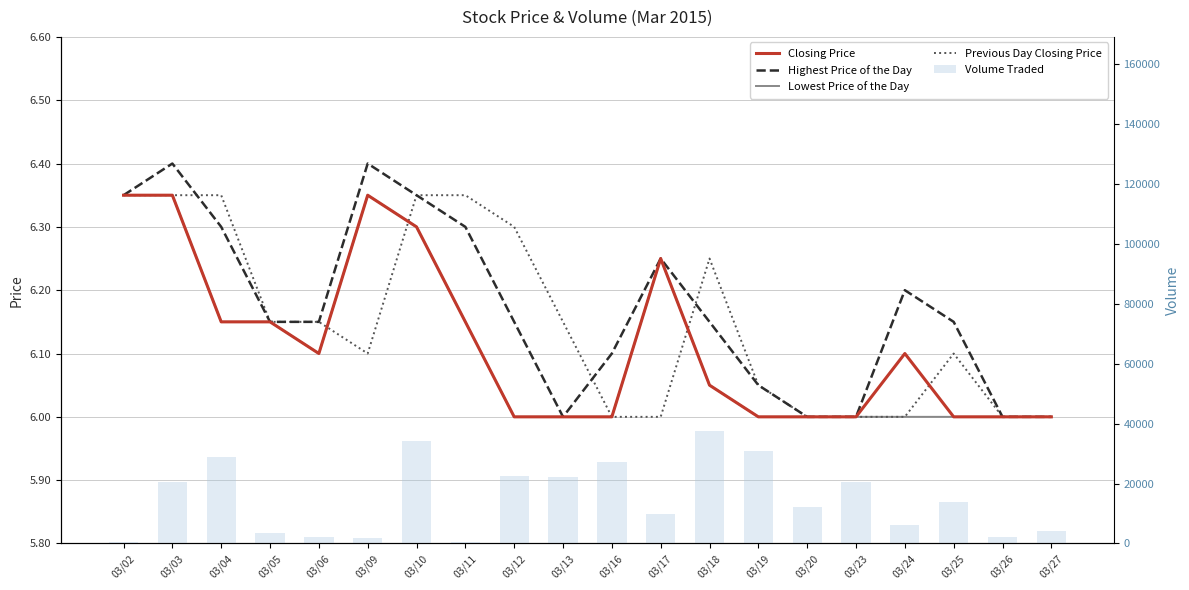

The value of Highest Price of the Day at 03/24 is 6.2. True or false?

True